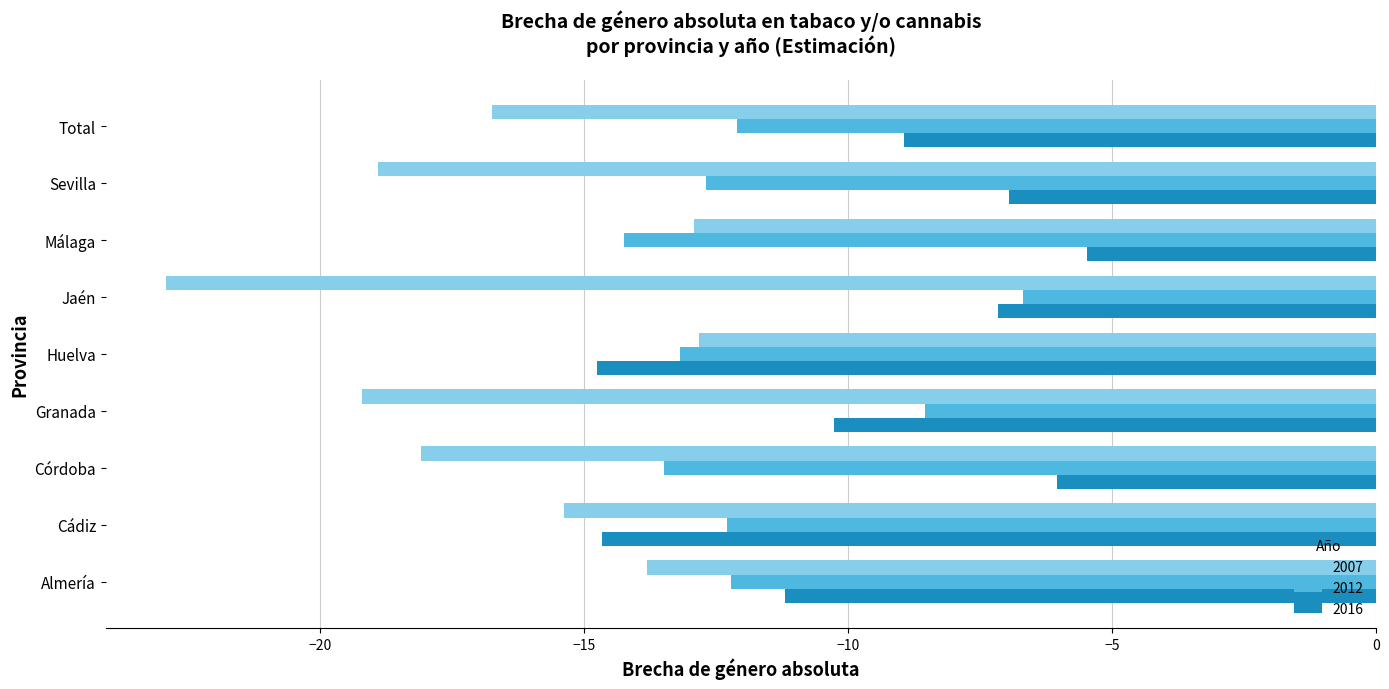

What is the average value of the 2016 series?

-9.5